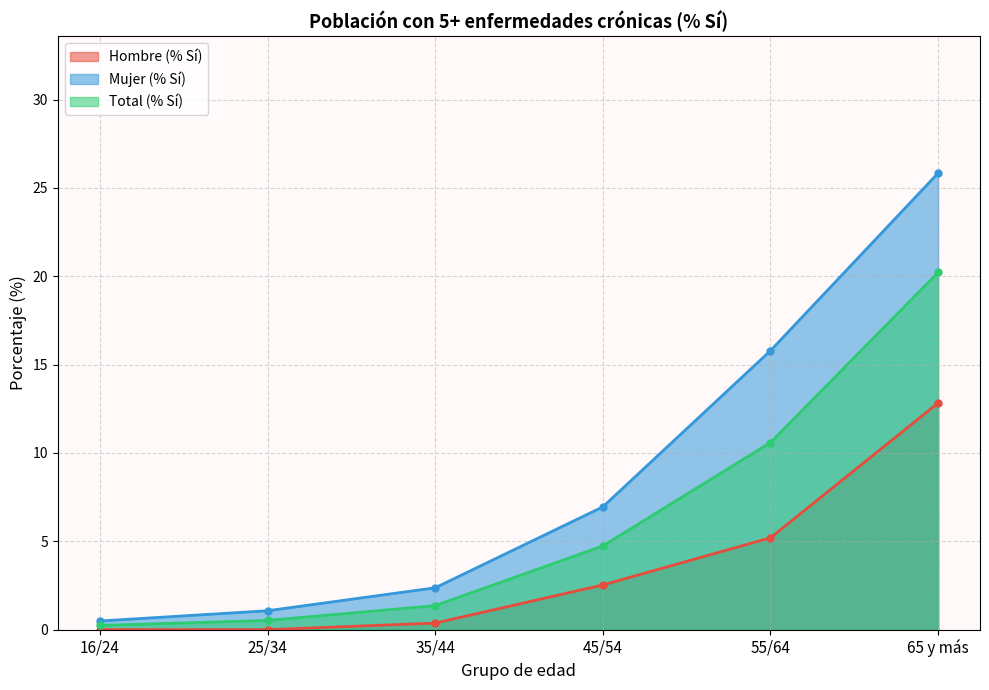

What is the value of the Mujer (% Sí) point at the 6th from the left?

25.8